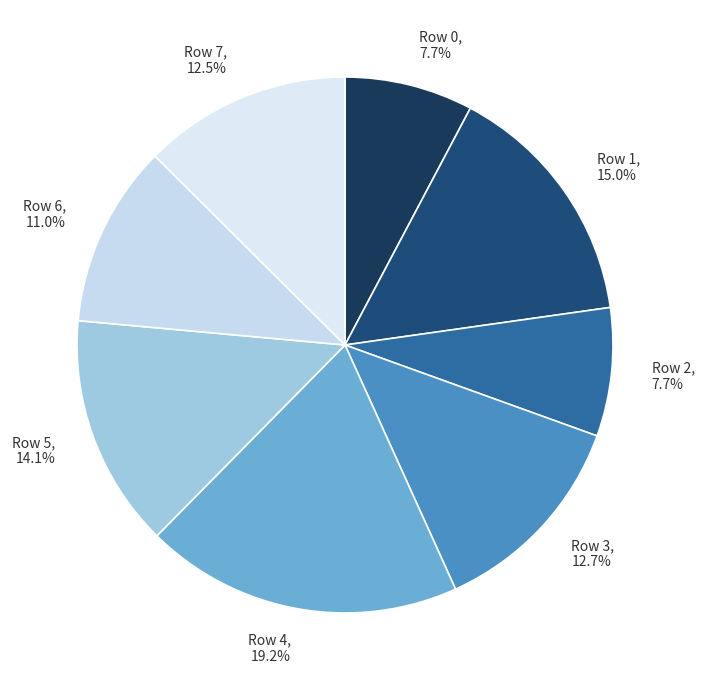

The Row 3 slice represents 21% of the pie. True or false?

False